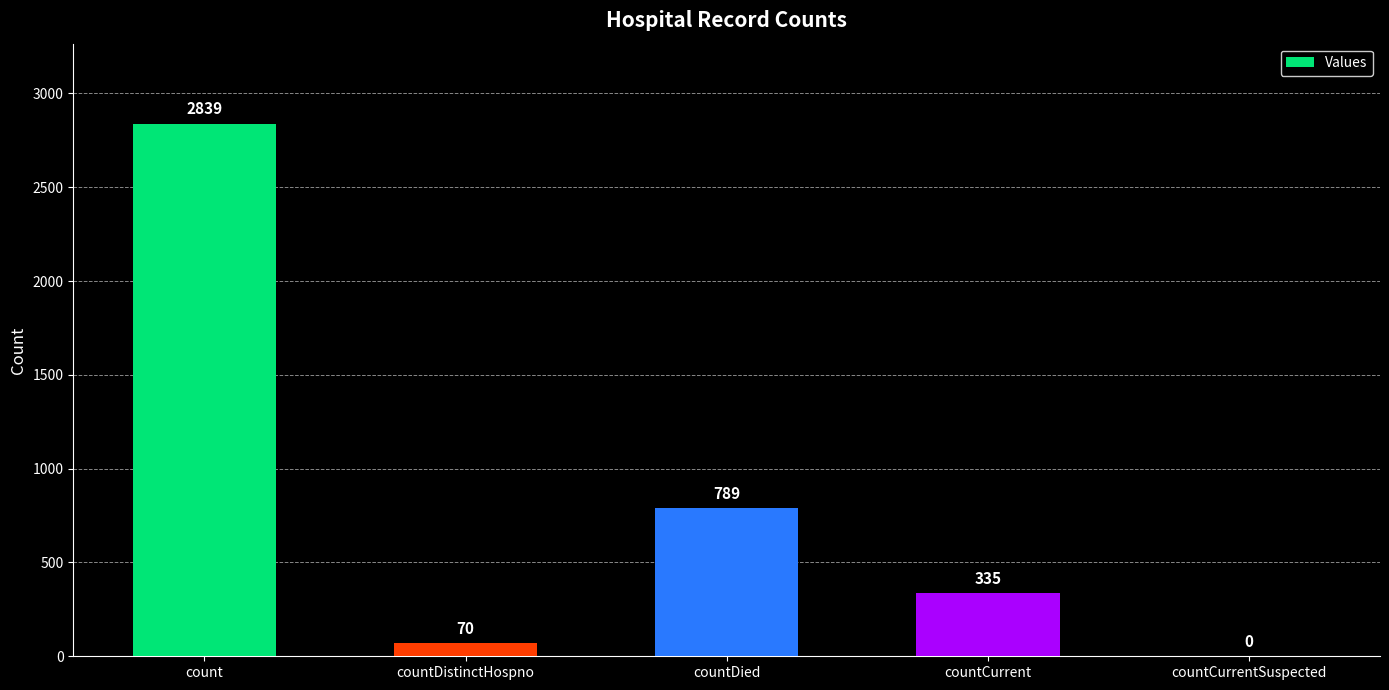

How many categories are shown in the chart?

5